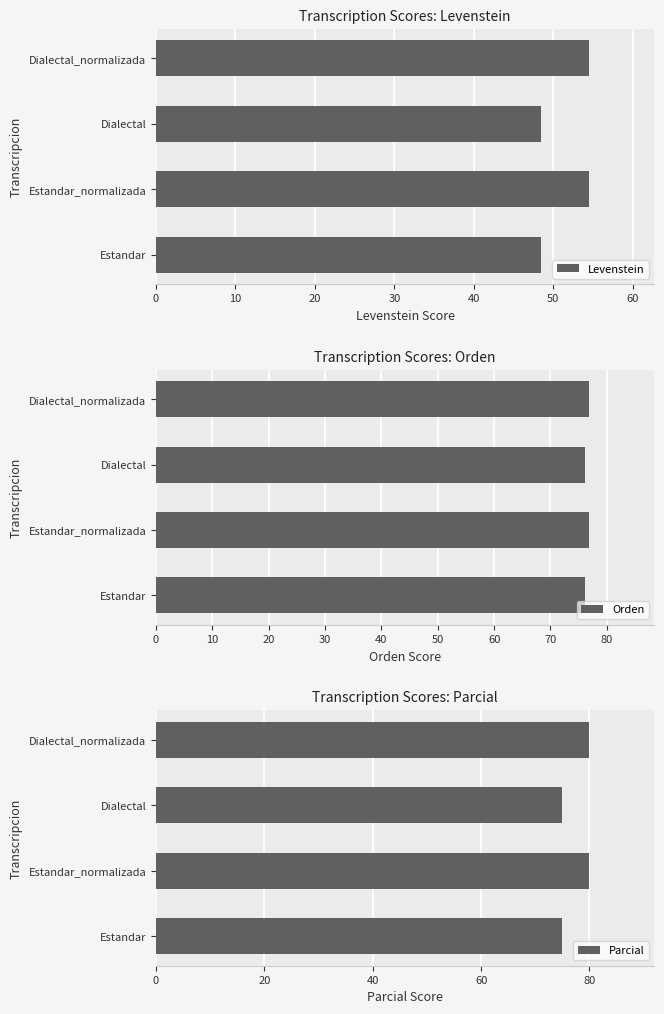

What is the sum of all Parcial values?

310